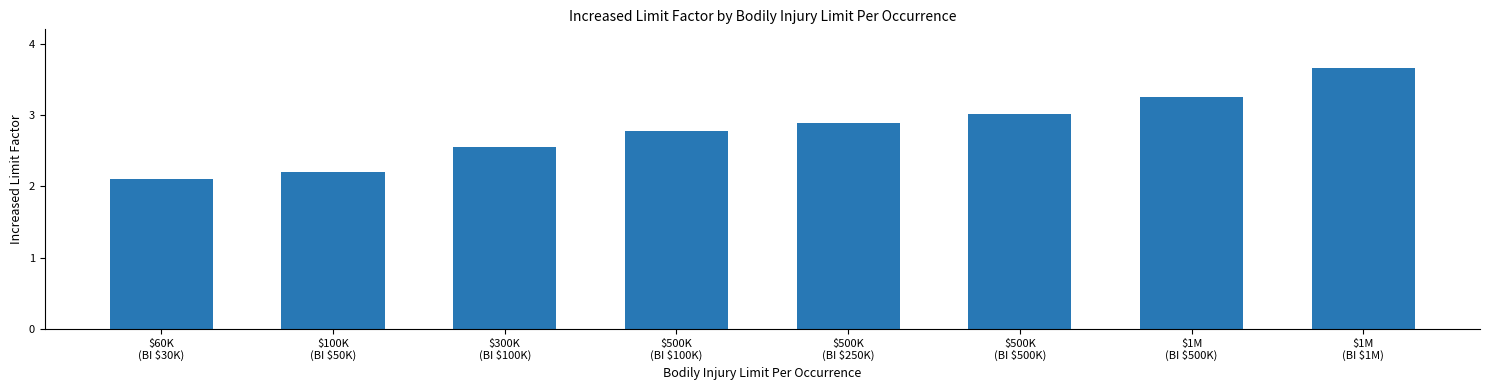

What is the sum of all values?

22.5